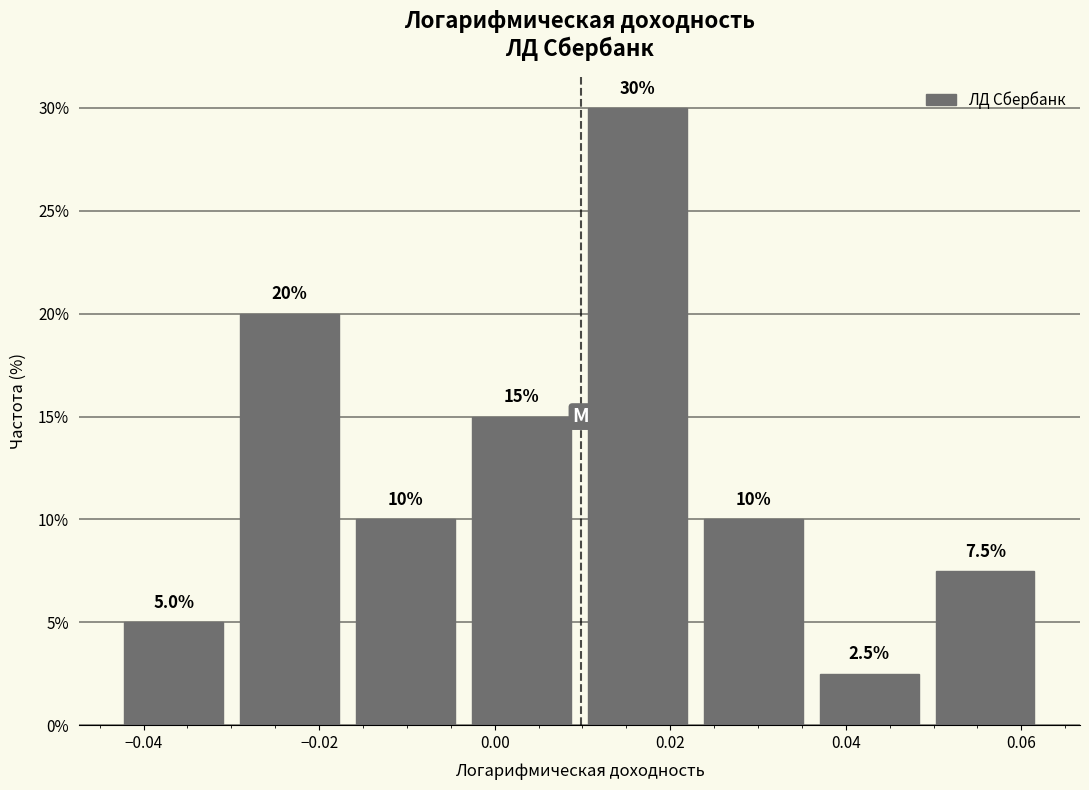

What is the height of the bar covering -0.044 to -0.030 on the x-axis? The bar edges are not printed on the chart, so give them approximately, as read against the axis.

5.0